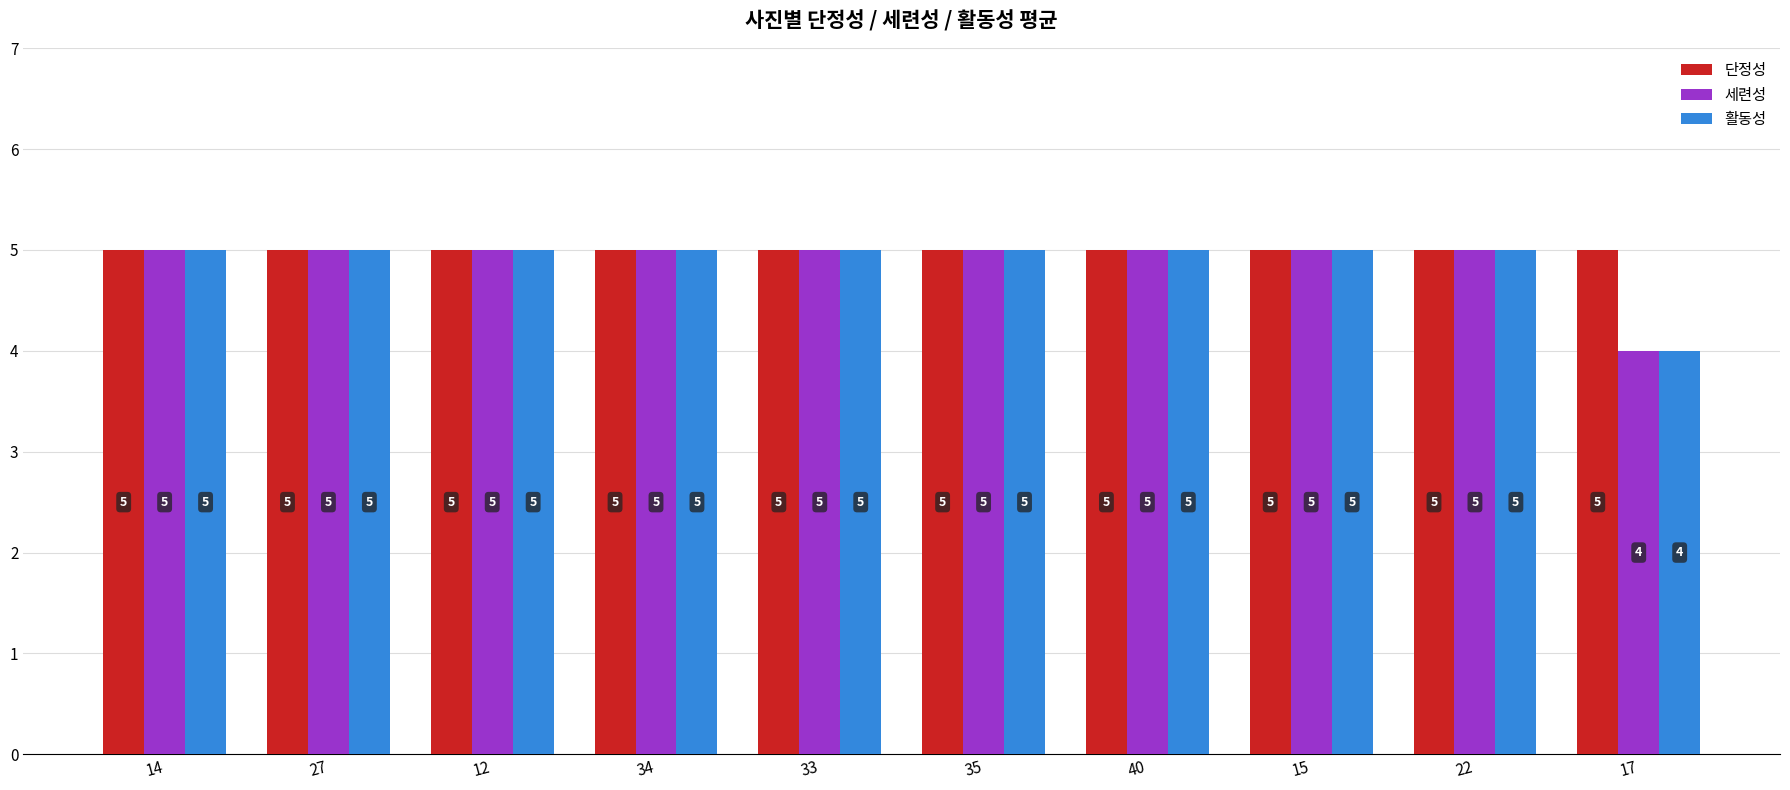

What position from the left is 33?

5